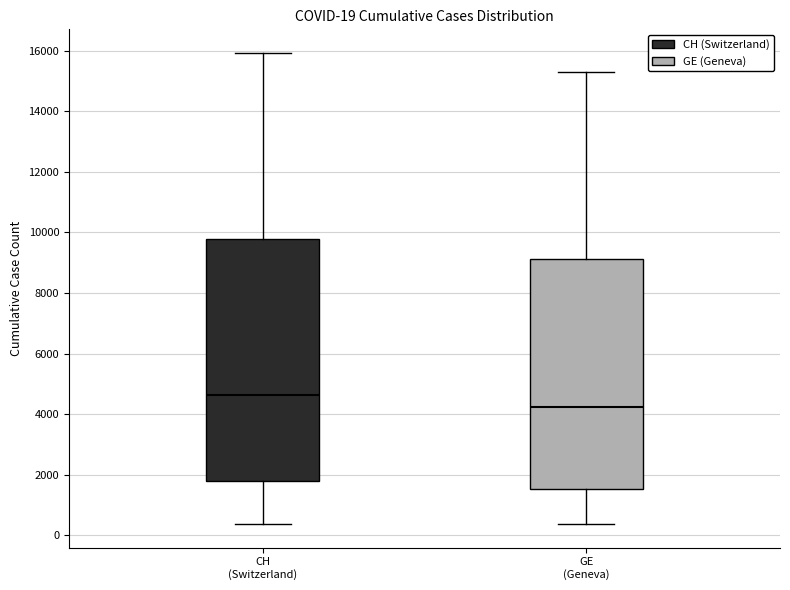

Which box is the tallest, from its lower edge to its upper edge?

CH (Switzerland)